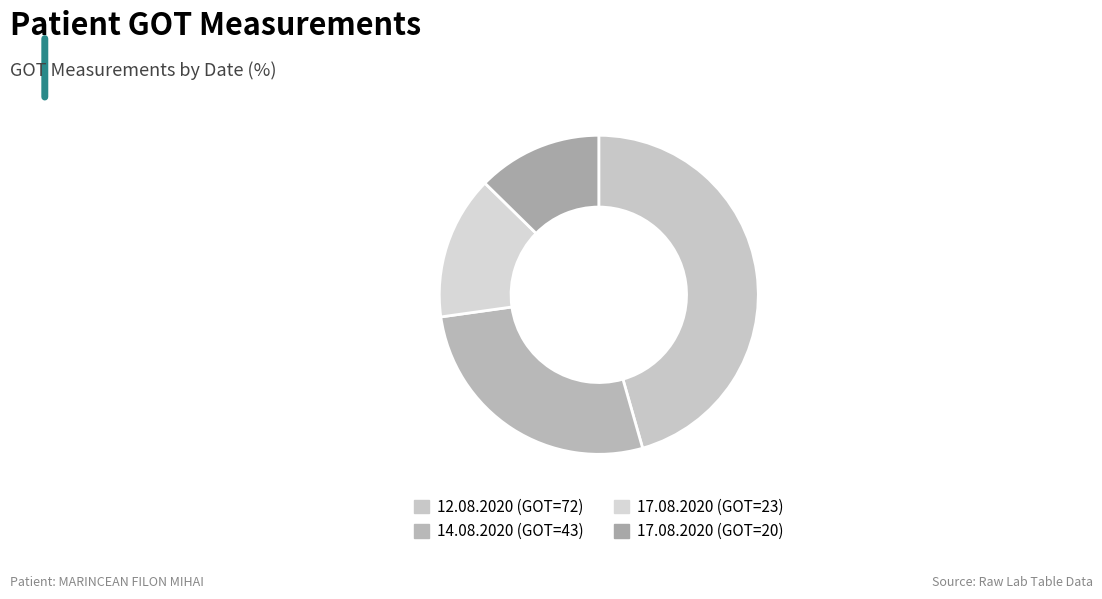

Combined, do 12.08.2020 (GOT=72) and 14.08.2020 (GOT=43) account for over 50%?

Yes